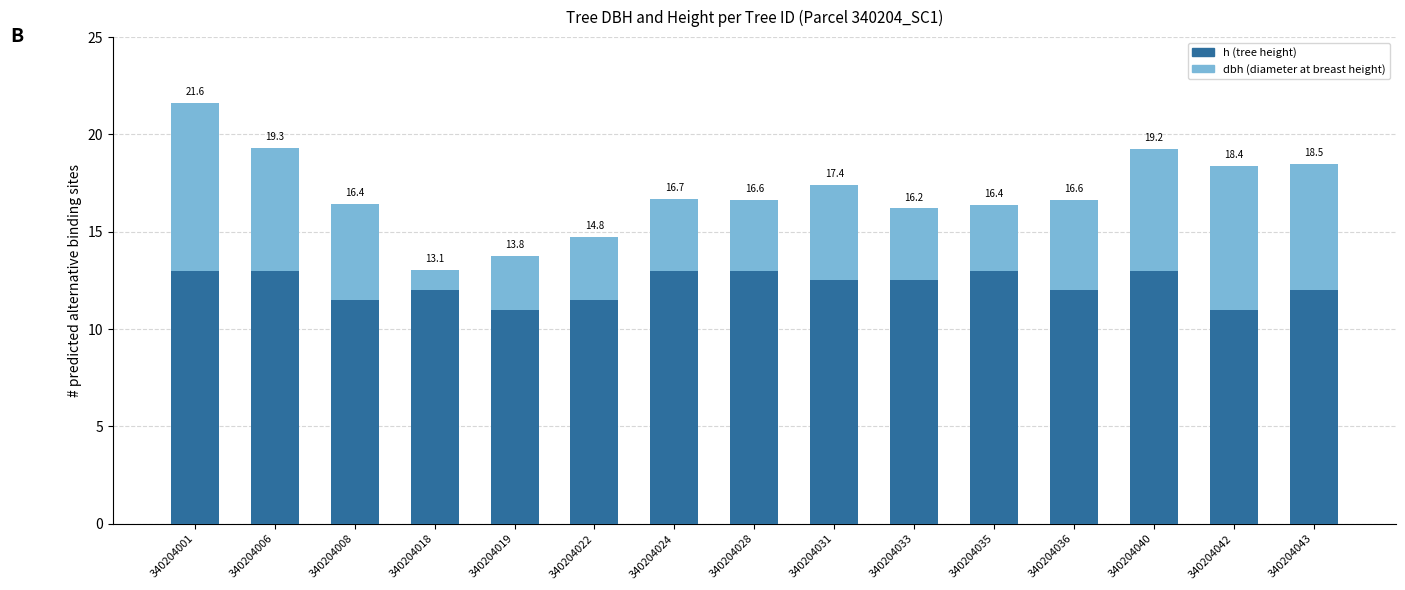

Are the bars horizontal?

No